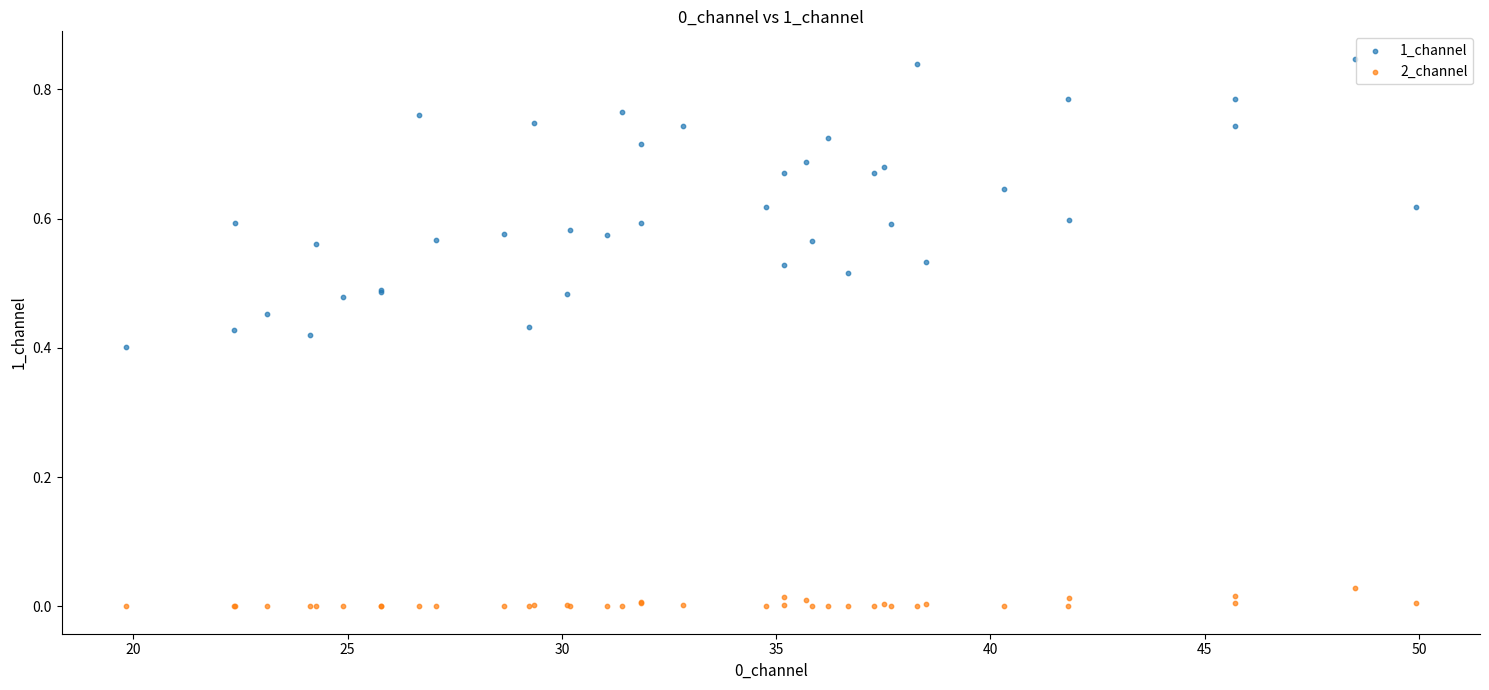

What is the X range (max minus min) for the scatter plot?

30.1